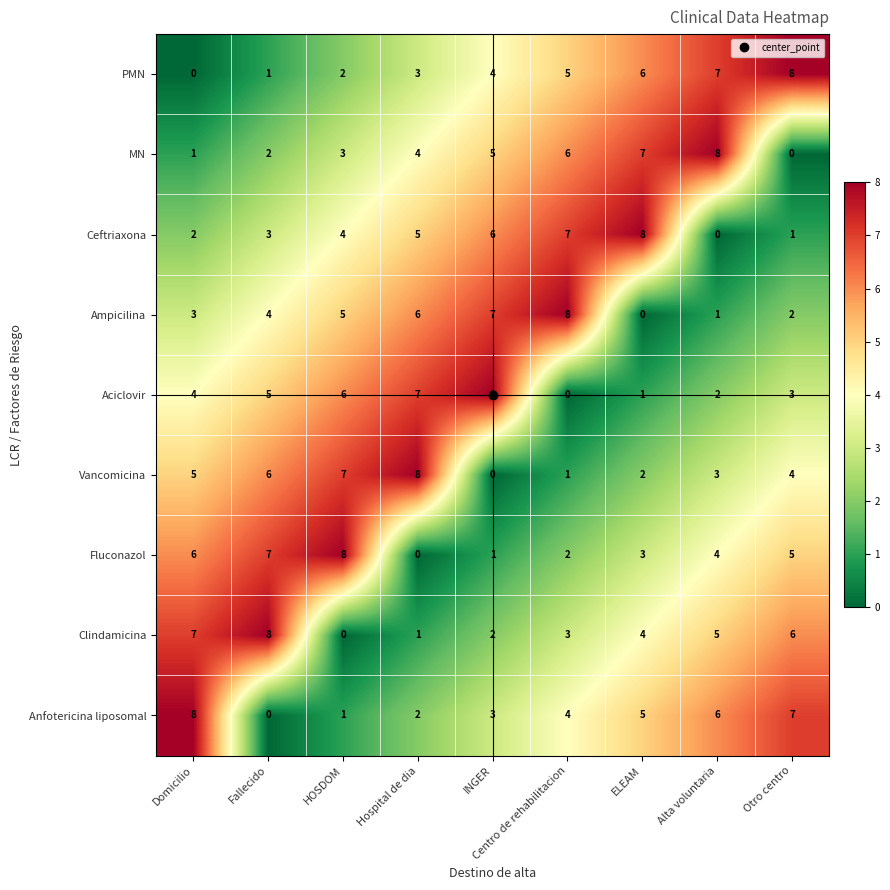

What is the highest value of the Ceftriaxona series?

8